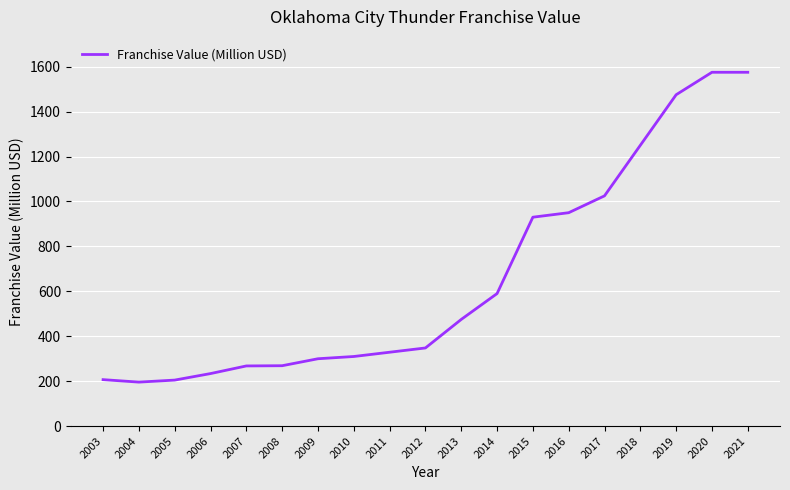

What is the greatest value displayed?

1575